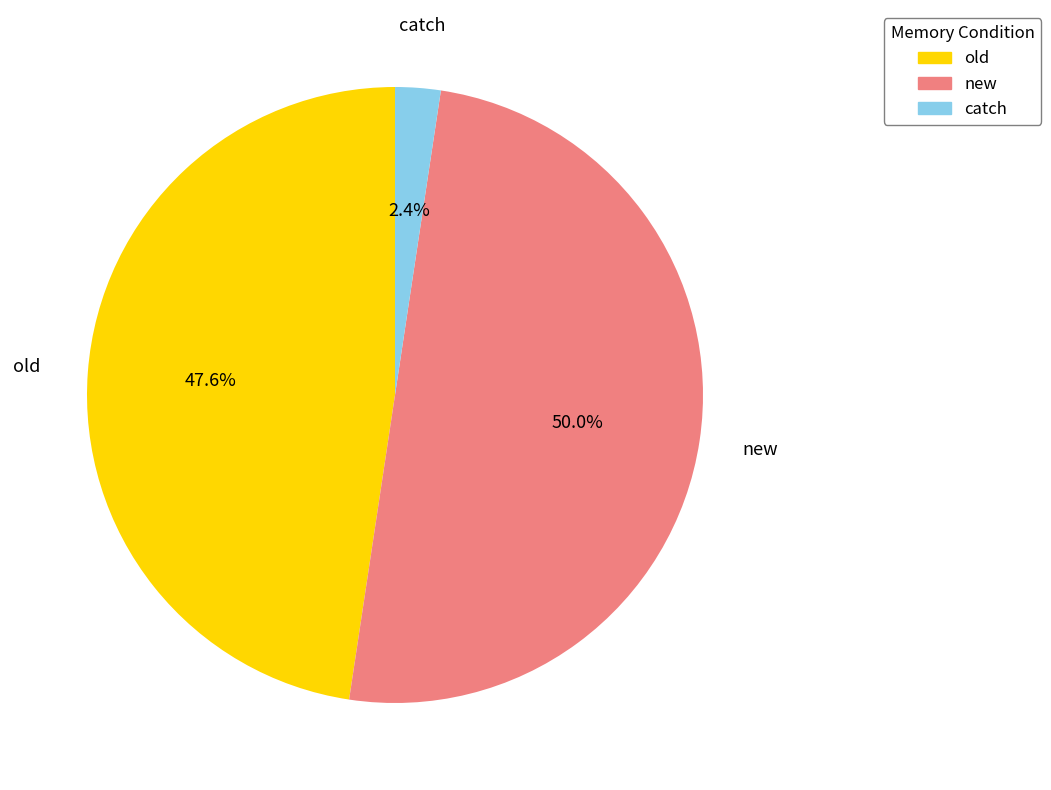

Count the number of slices in the pie.

3